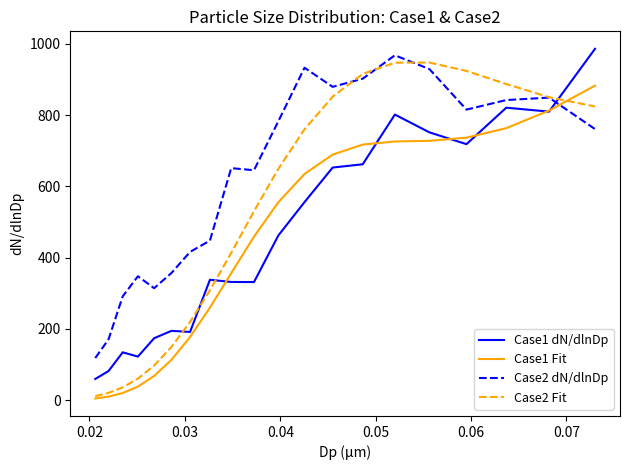

After their last crossing, which series has the higher values: Case1 dN/dlnDp or Case2 dN/dlnDp?

Case1 dN/dlnDp